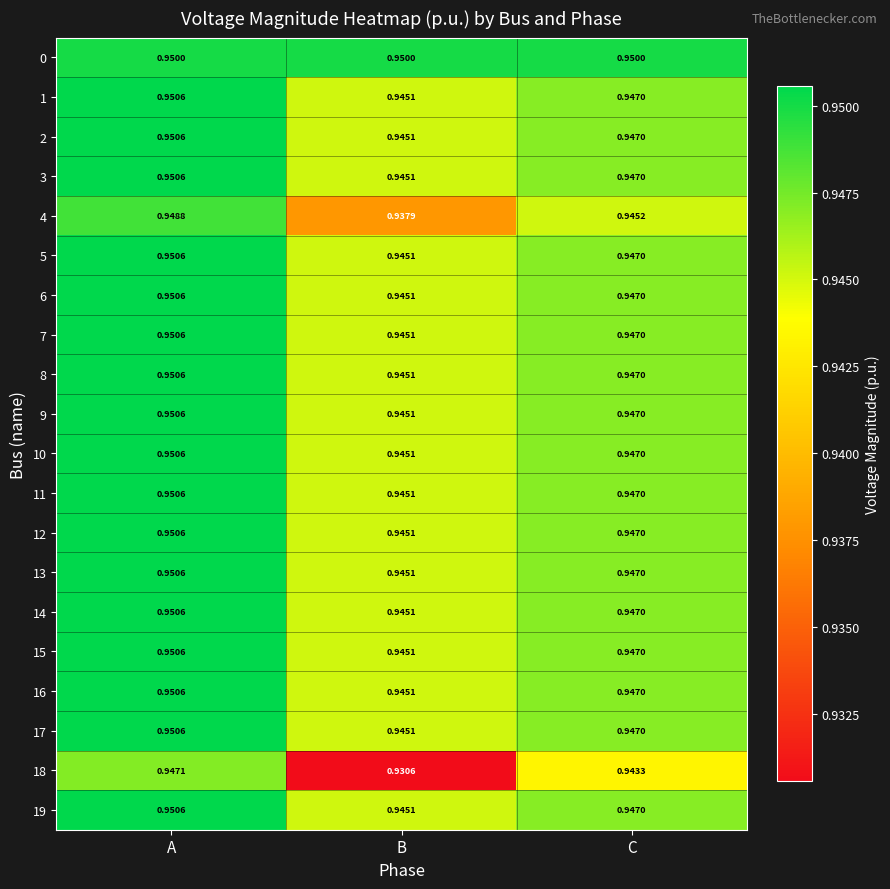

Is the value of 1 at C greater than the value of 13 at A?

No